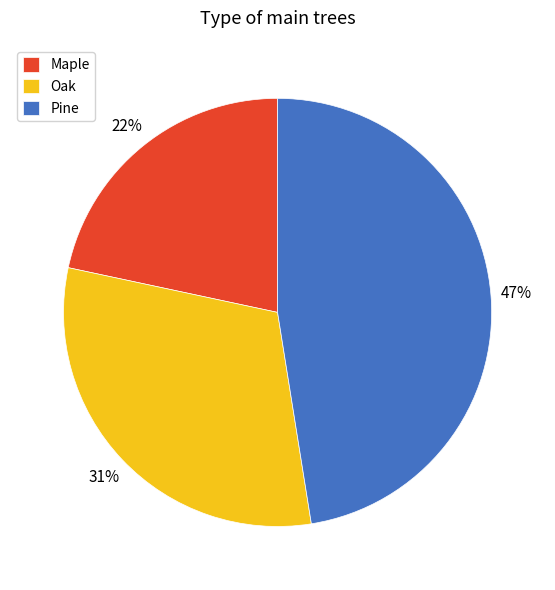

Combined, do Maple and Oak account for over 50%?

Yes